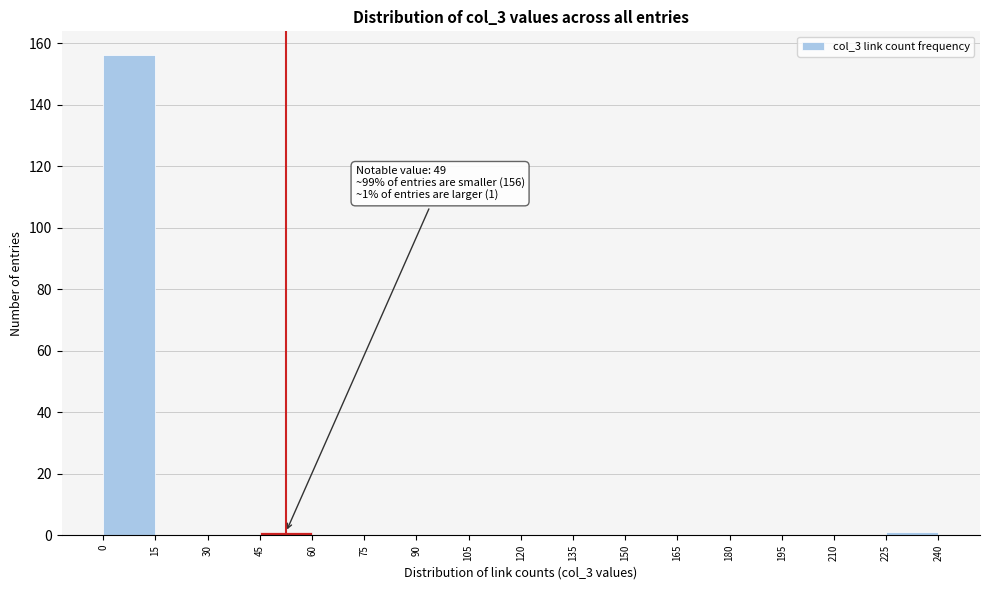

Which range on the x-axis has the tallest bar?

0 to 15